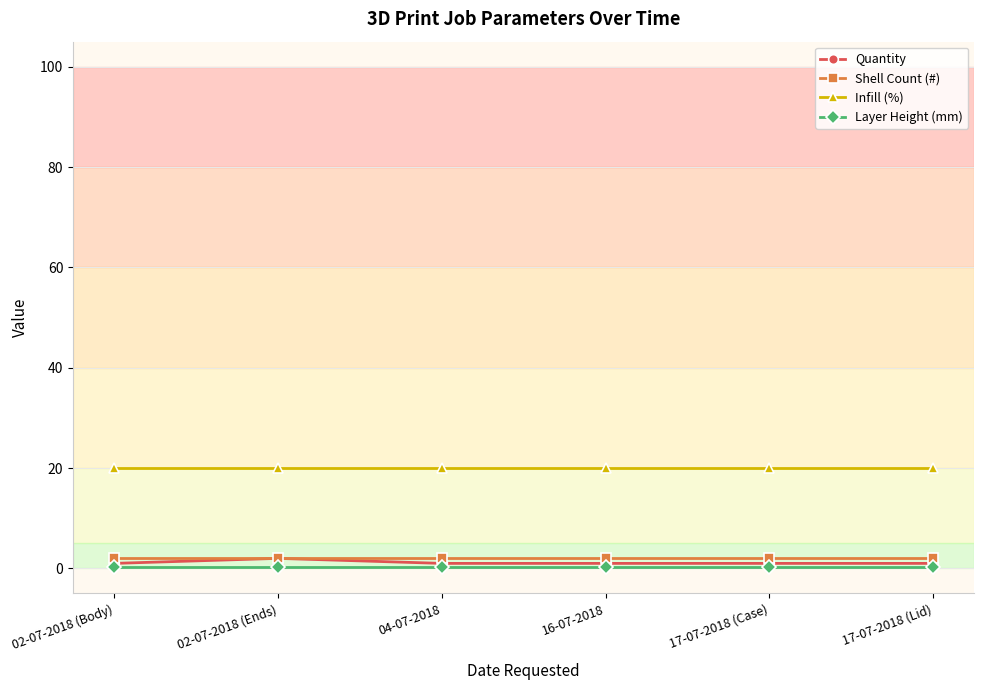

Is the value of Infill (%) at 04-07-2018 greater than the value of Quantity at 02-07-2018 (Ends)?

Yes